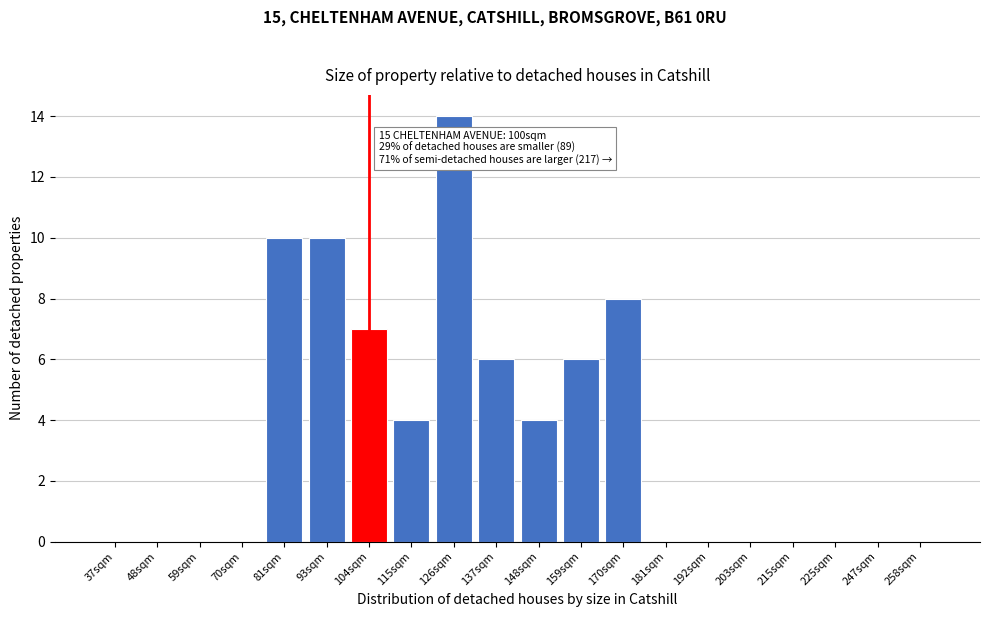

Reading right to left, what are all the values shown in this chart?

258sqm=0	247sqm=0	225sqm=0	215sqm=0	203sqm=0	192sqm=0	181sqm=0	170sqm=8	159sqm=6	148sqm=4	137sqm=6	126sqm=14	115sqm=4	104sqm=7	93sqm=10	81sqm=10	70sqm=0	59sqm=0	48sqm=0	37sqm=0